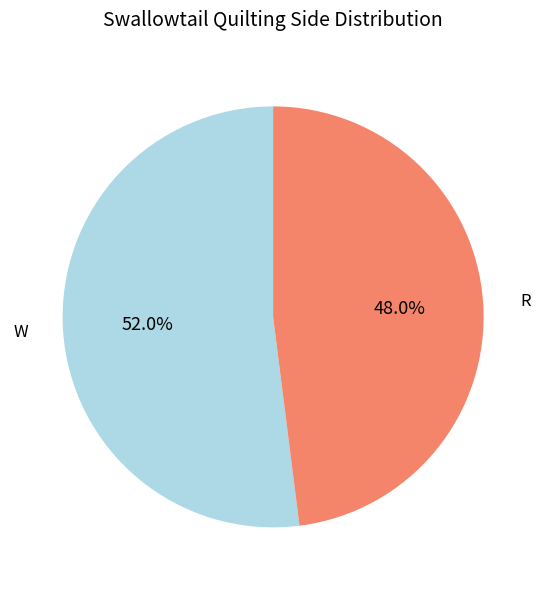

To the nearest percent, what is the average slice percentage?

50%